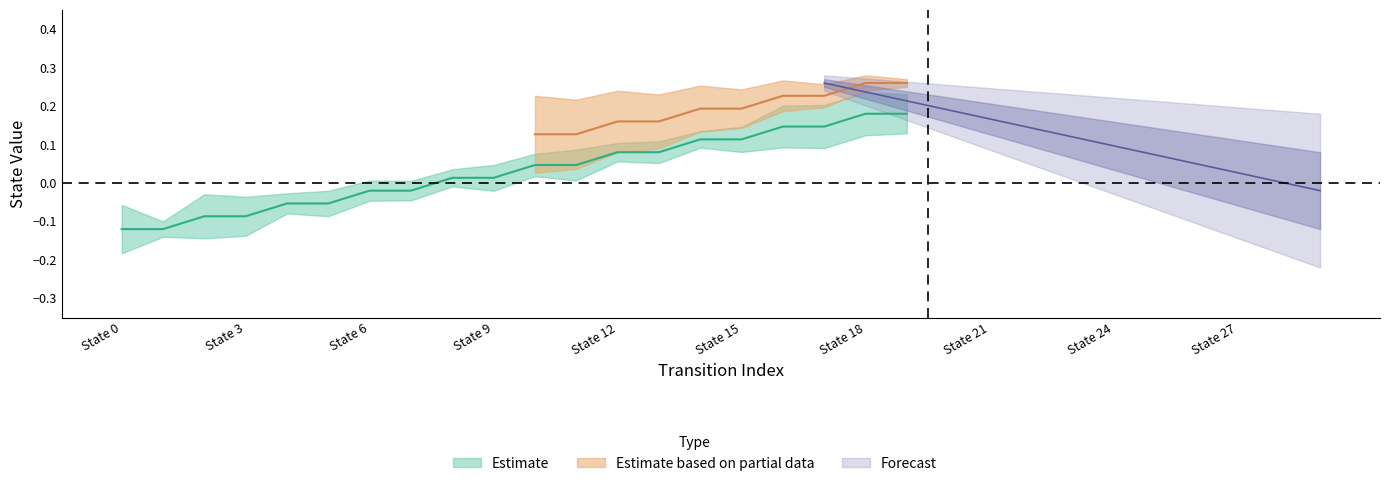

Is this an area chart (filled region under the line)?

No